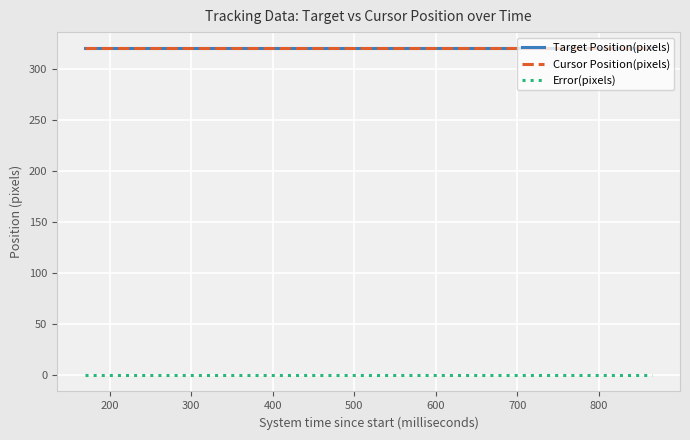

Does the chart display data point markers on the line(s)?

No